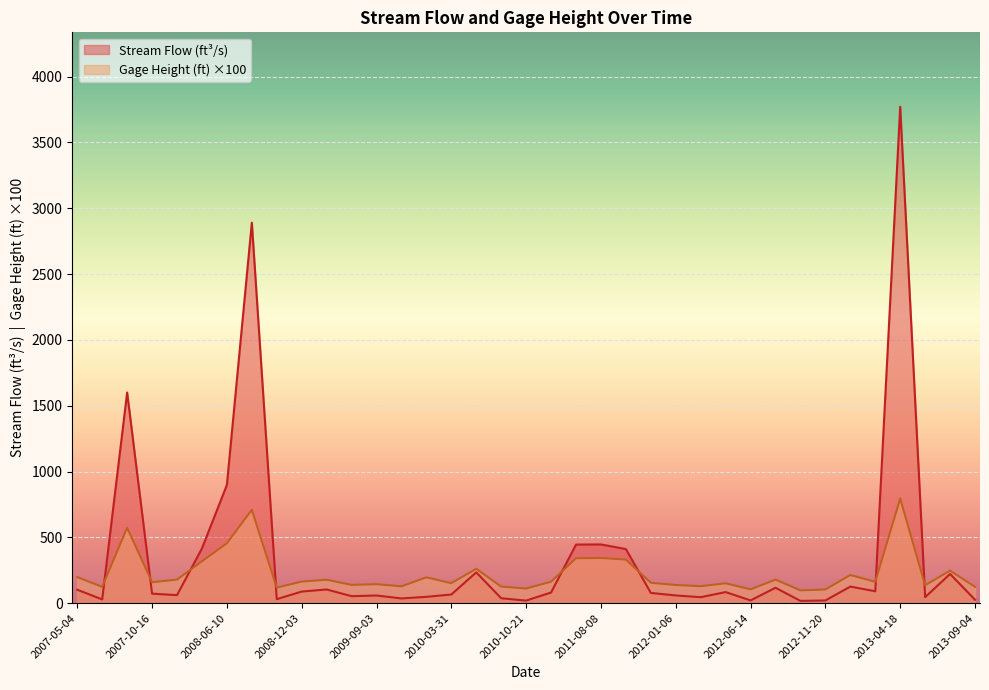

At which category is the sum across all series the highest?

2013-04-18